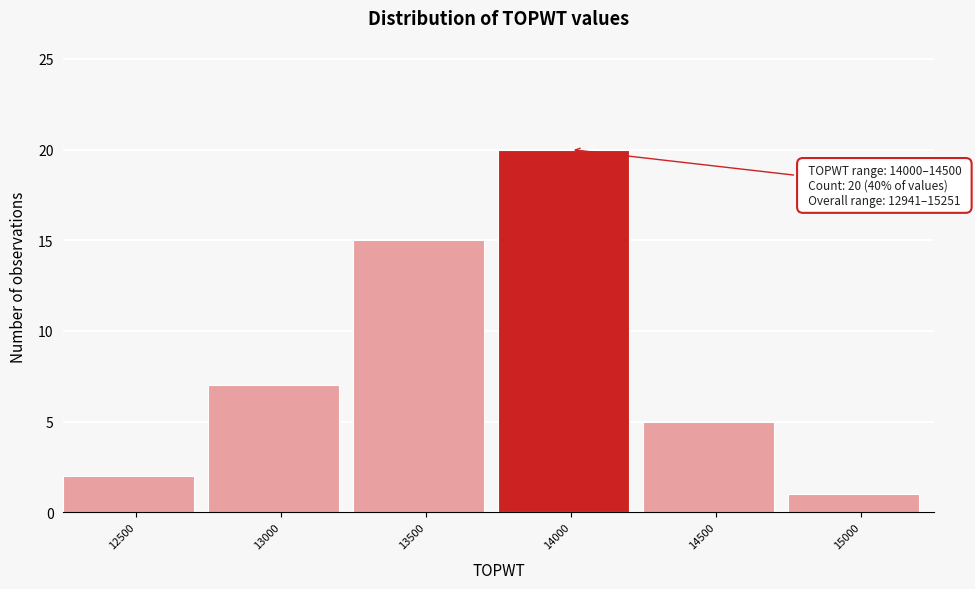

Reading left to right, list all the values displayed in this chart.

2	7	15	20	5	1